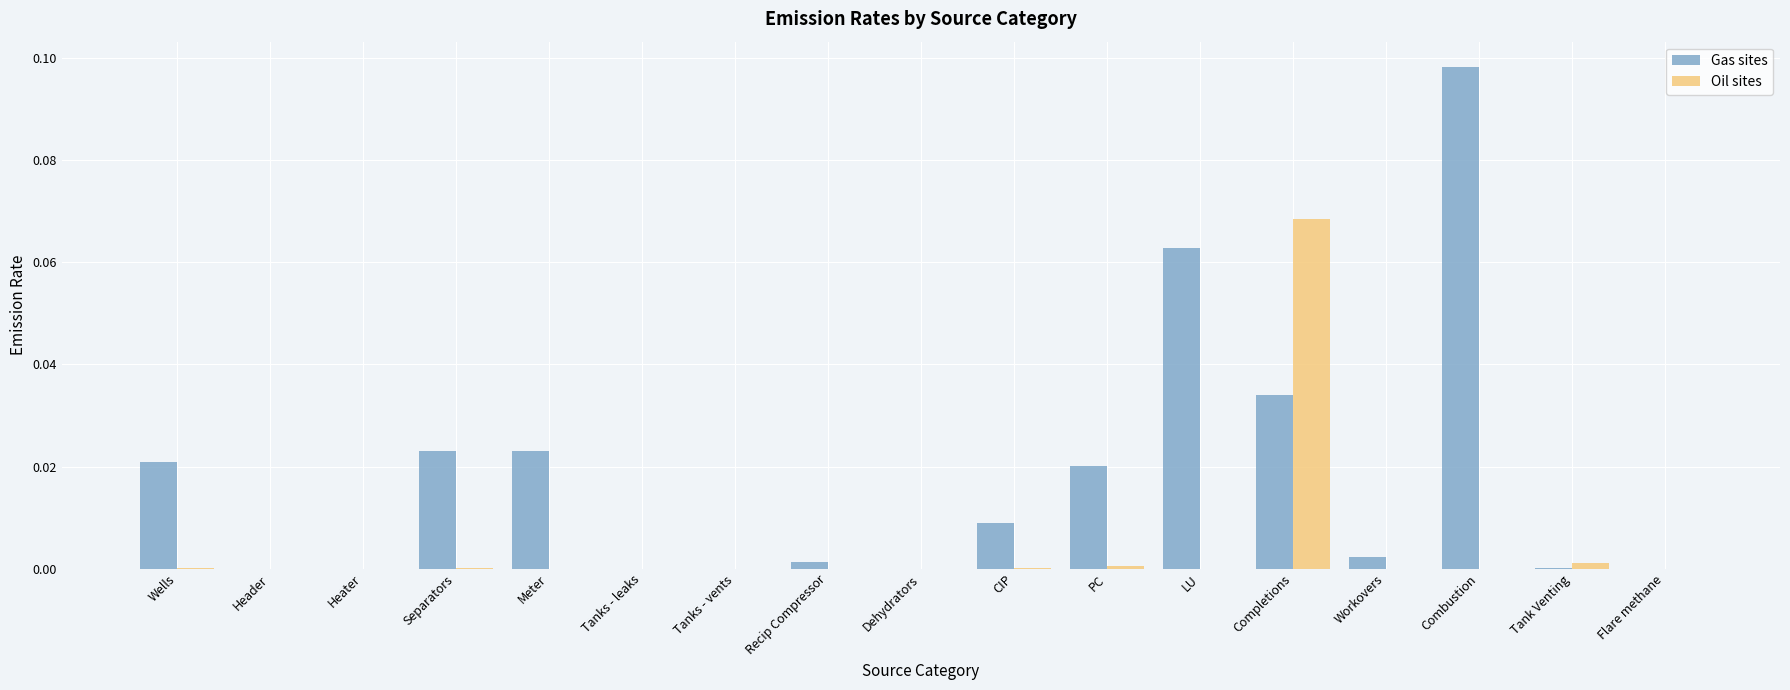

Which category has the highest value across all series?

Combustion